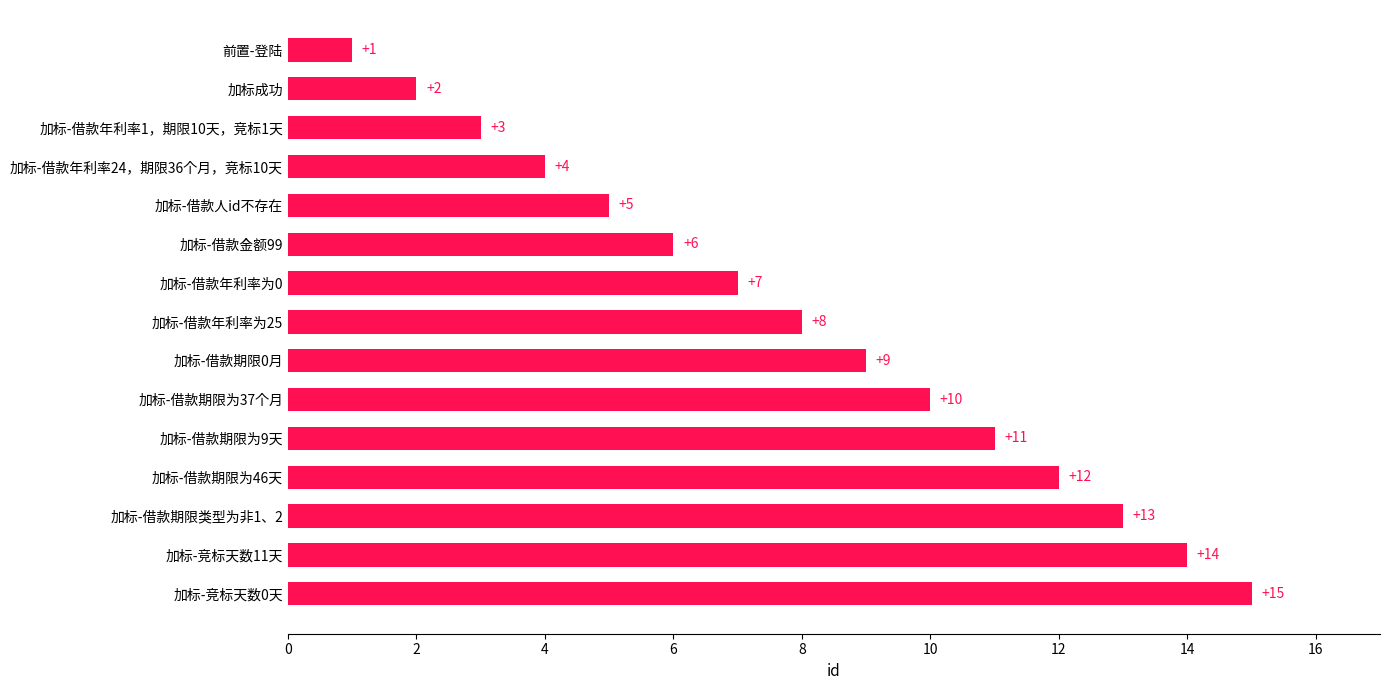

What is the difference between the maximum and minimum values?

14